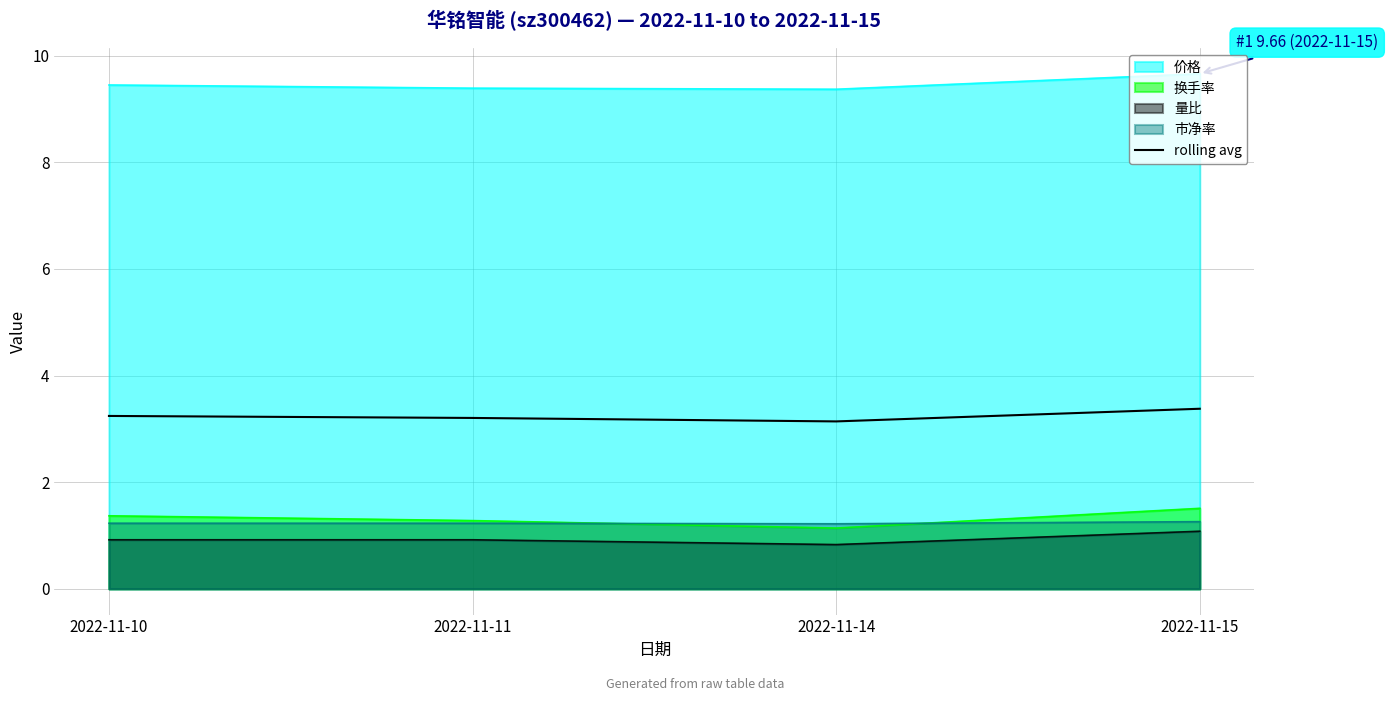

List the labels in order of value, smallest first.

2022-11-14, 2022-11-11, 2022-11-10, 2022-11-15